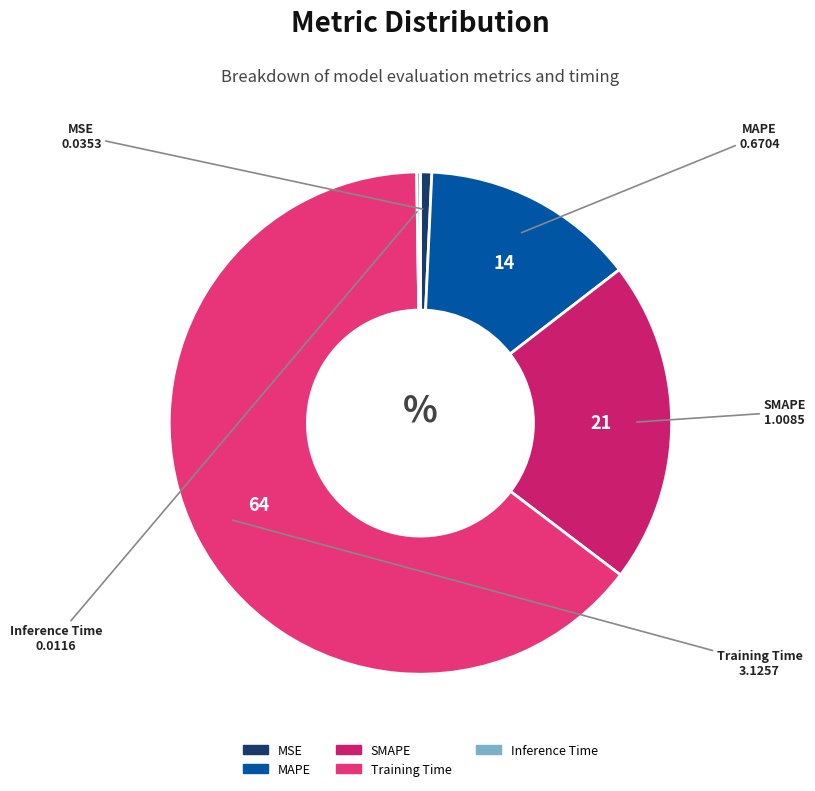

Do MSE and SMAPE together represent more than half of the pie?

No